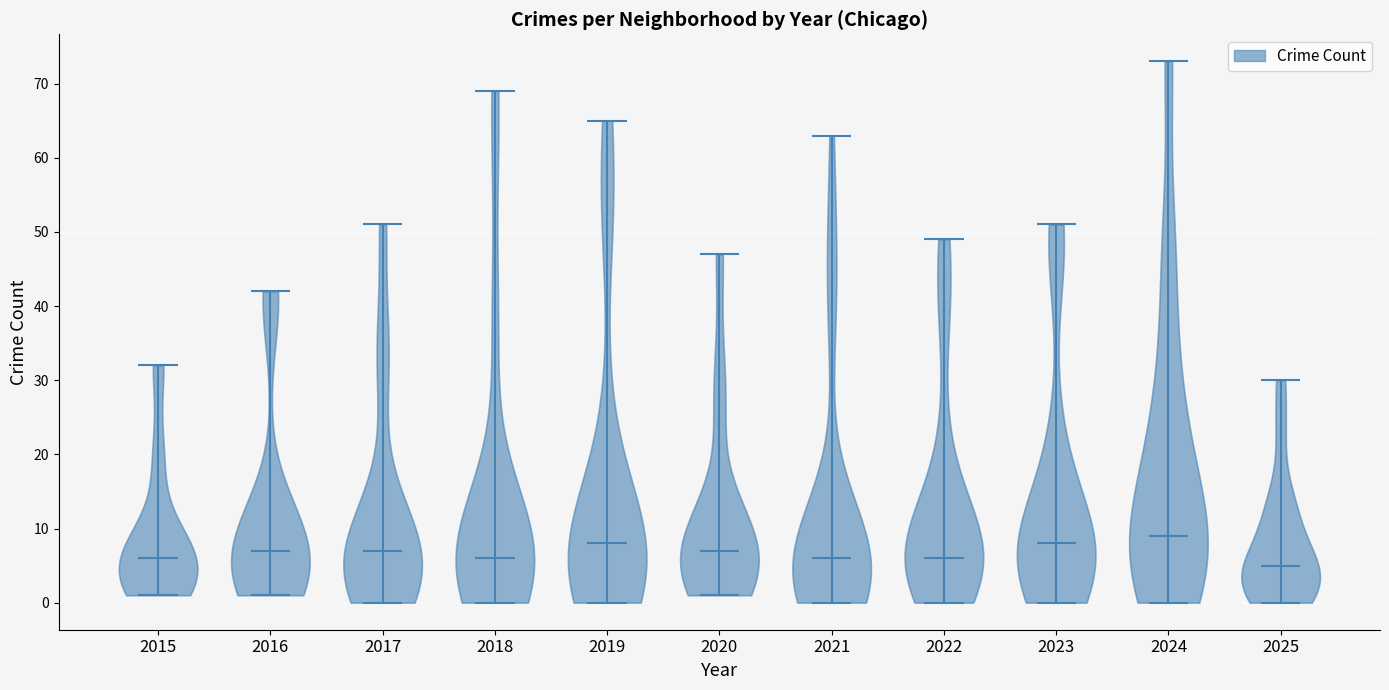

Reading left to right, read every violin against the y-axis: where its median line is, and the lowest and highest points it reaches. The values are not printed on the chart, so give them approximately, as read against the axis.

2015: median line 6, lowest point 1, highest point 32
2016: median line 7, lowest point 1, highest point 42
2017: median line 7, lowest point 0, highest point 51
2018: median line 6, lowest point 0, highest point 69
2019: median line 8, lowest point 0, highest point 65
2020: median line 7, lowest point 1, highest point 47
2021: median line 6, lowest point 0, highest point 63
2022: median line 6, lowest point 0, highest point 49
2023: median line 8, lowest point 0, highest point 51
2024: median line 9, lowest point 0, highest point 73
2025: median line 5, lowest point 0, highest point 30